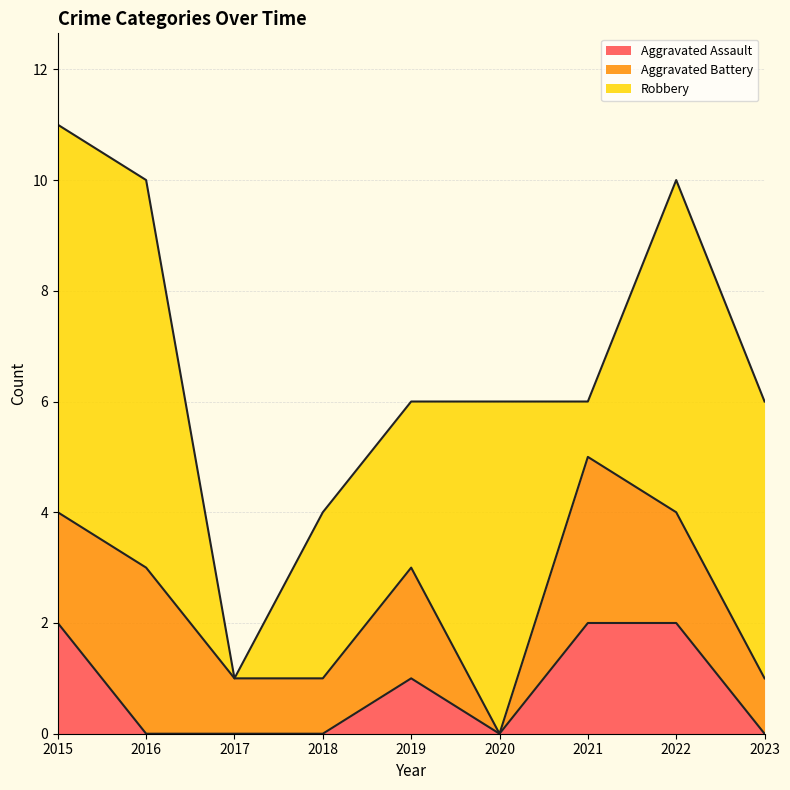

At which category does the chart reach its peak across all series?

2015